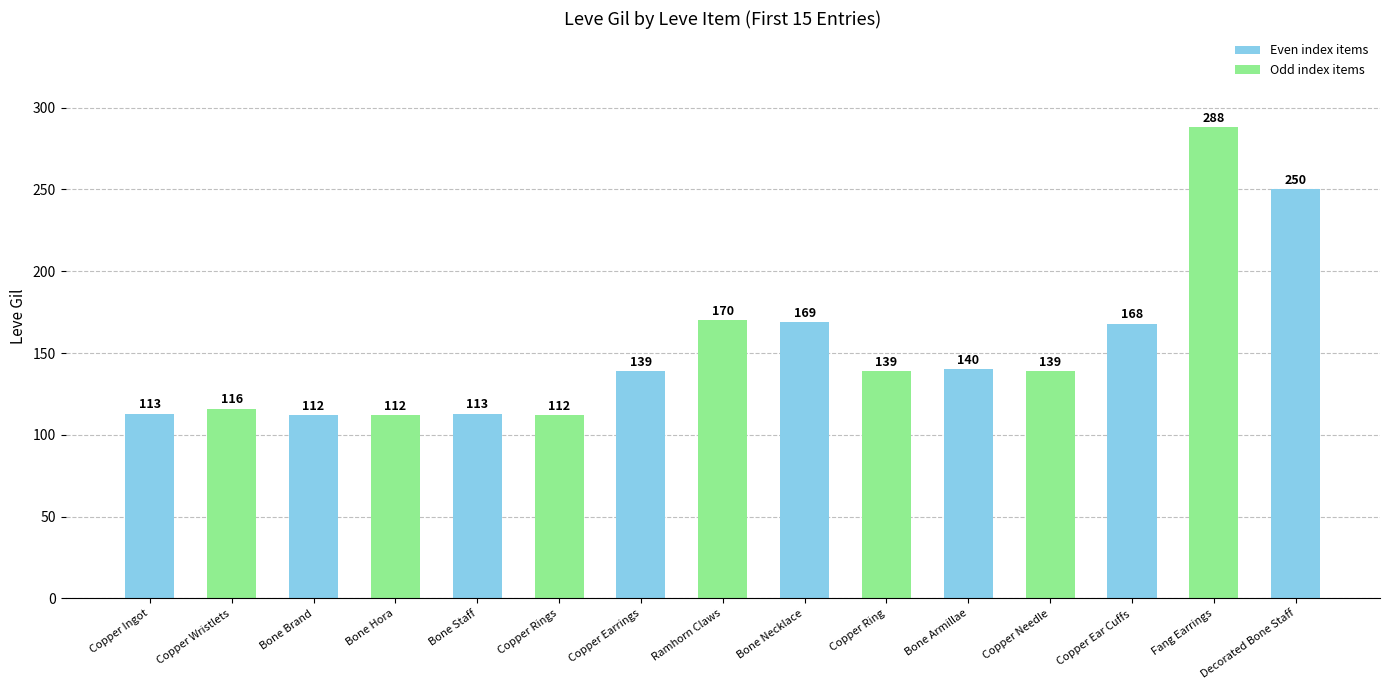

Reading left to right, transcribe all the data shown in this chart.

113	116	112	112	113	112	139	170	169	139	140	139	168	288	250